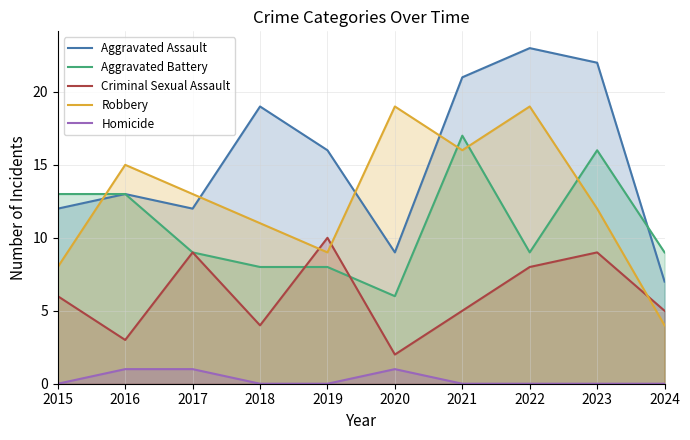

What is the difference between the maximum and minimum values in the Aggravated Battery series?

11